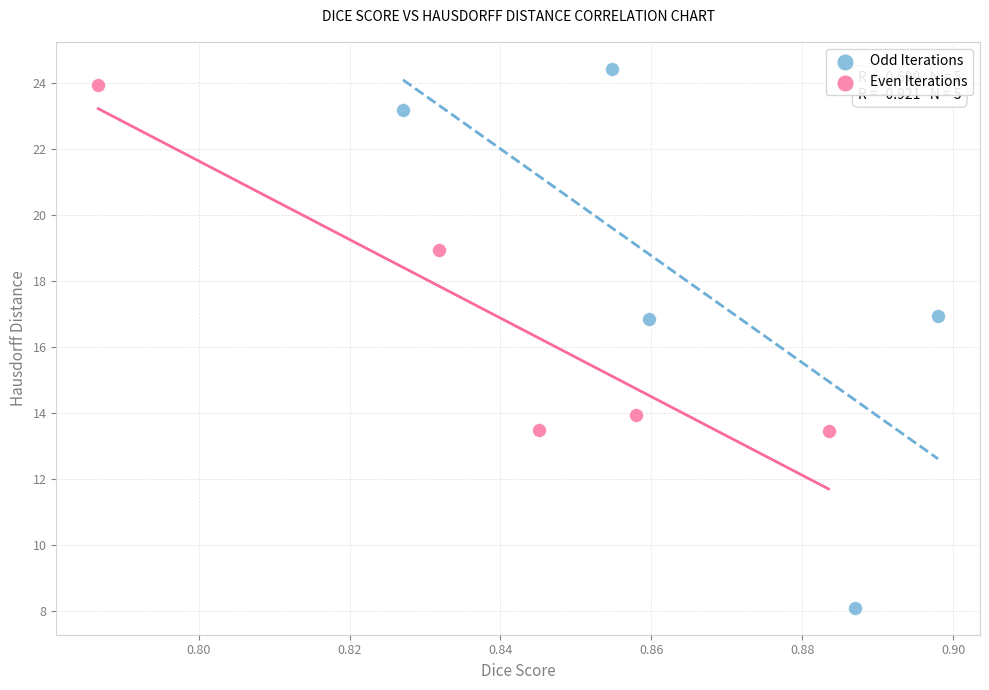

What are all the series names shown in the legend?

Odd Iterations, Even Iterations